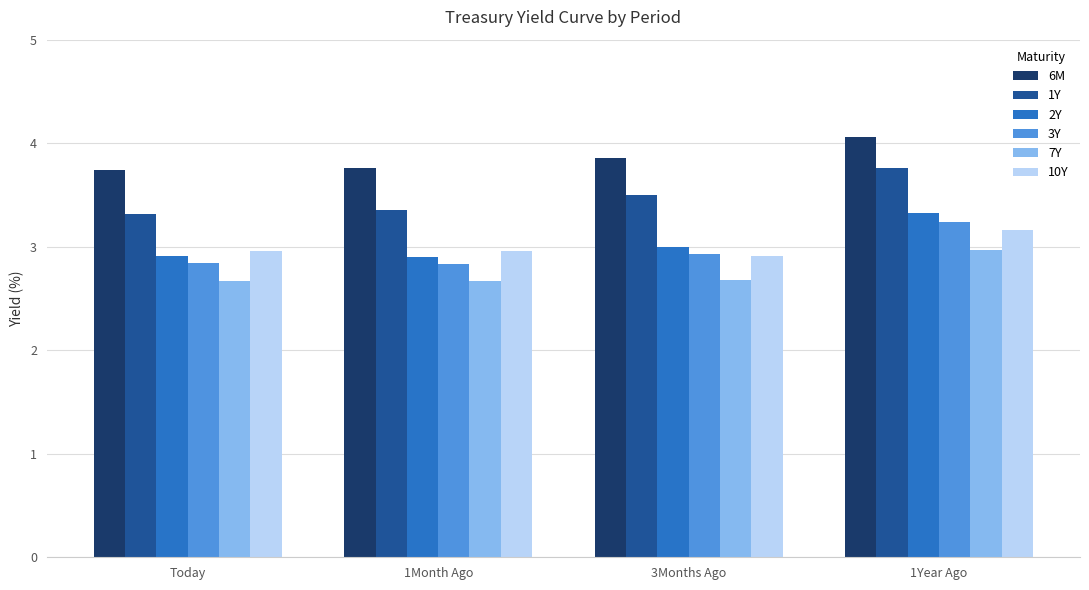

What is the difference between the highest and lowest values at Today?

1.1